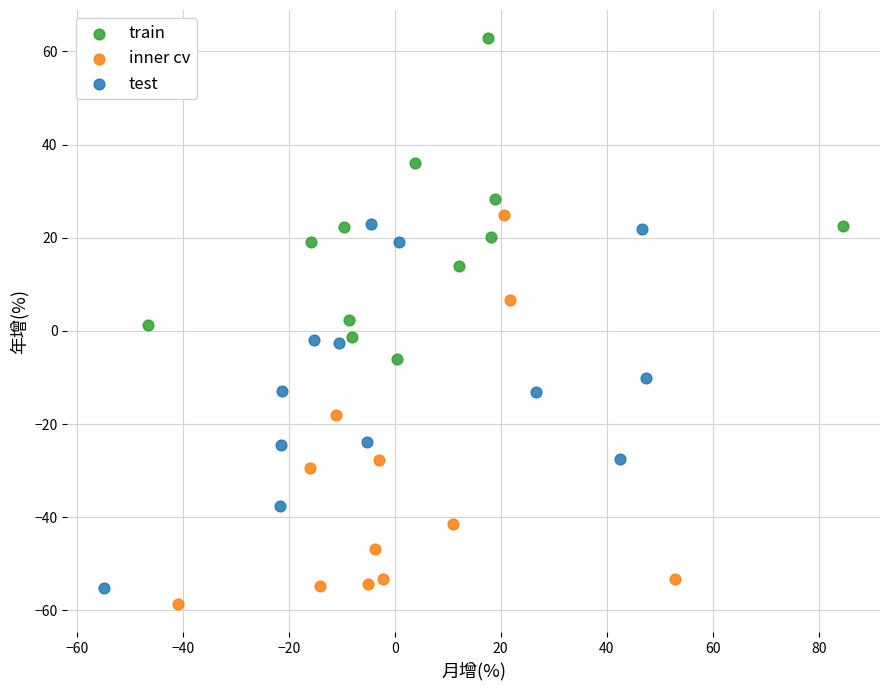

What are all the series names shown in the legend?

train, inner cv, test